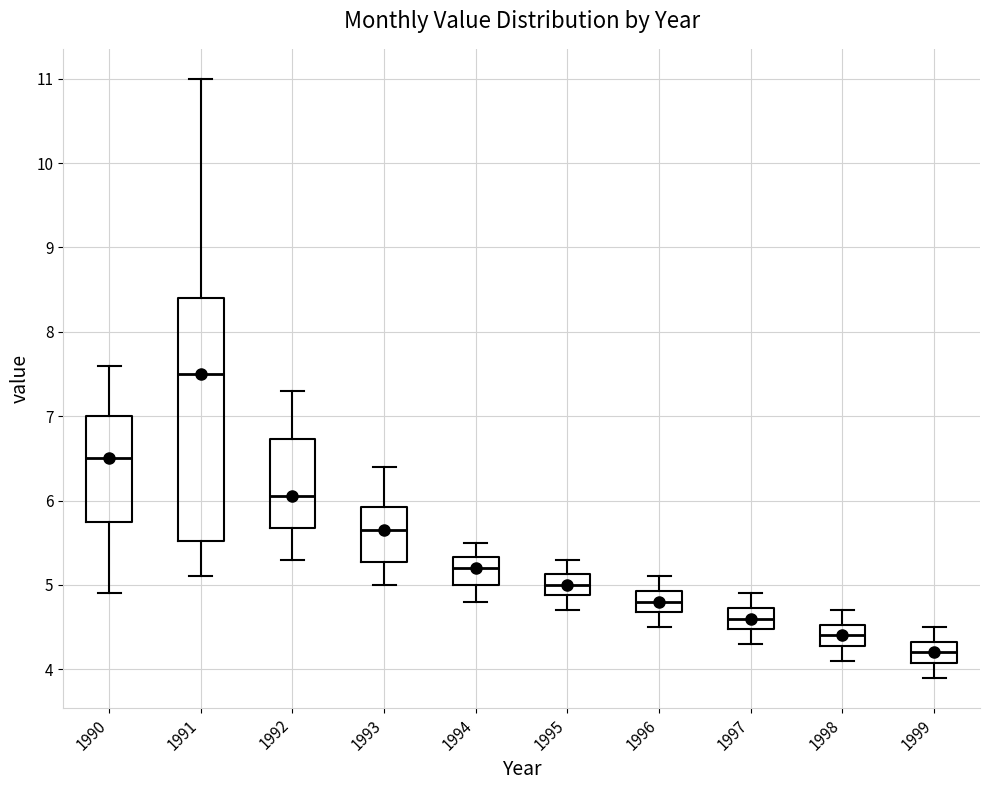

Which box's median line is the highest?

1991